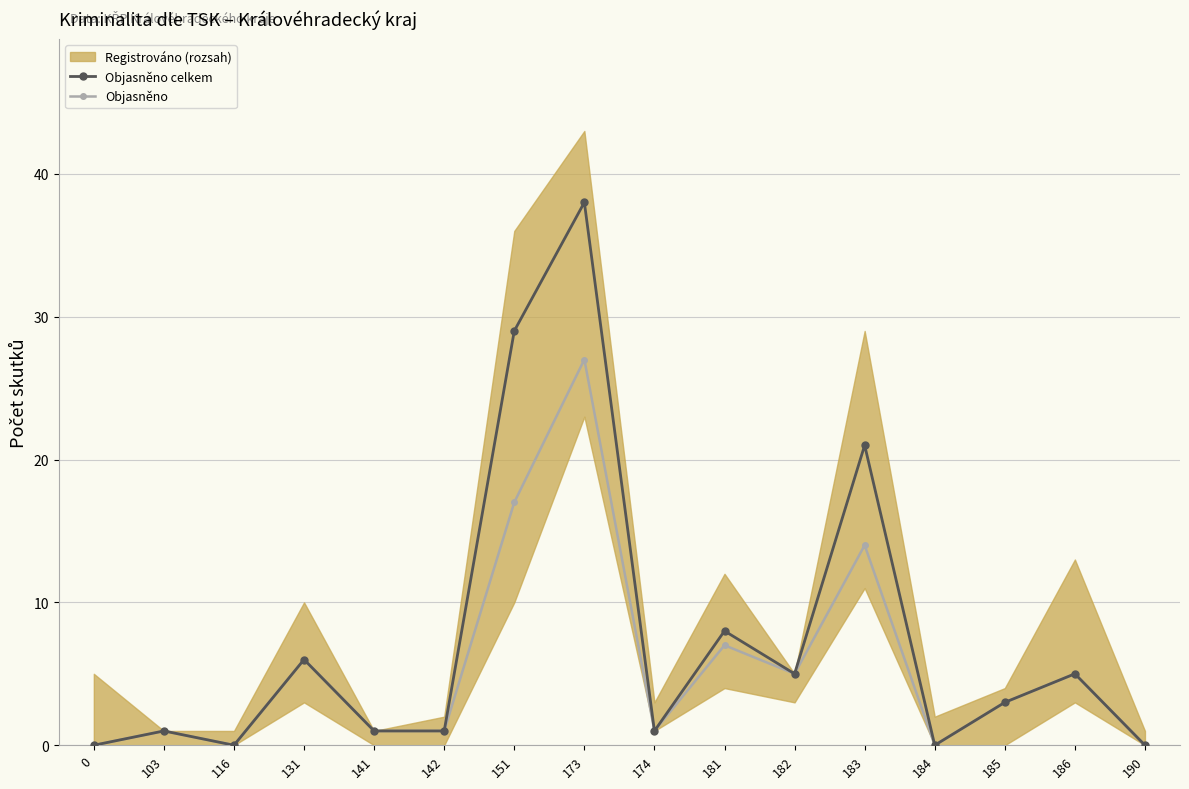

Reading right to left, list all the values displayed in this chart.

Objasněno celkem: 0	5	3	0	21	5	8	1	38	29	1	1	6	0	1	0
Objasněno: 0	5	3	0	14	5	7	1	27	17	1	1	6	0	1	0